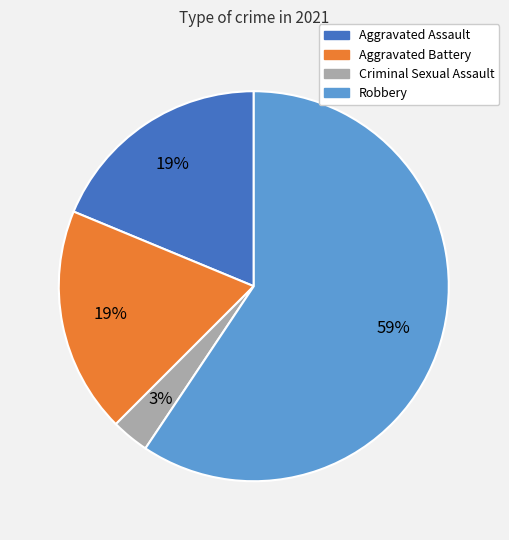

Does any single category account for the majority?

Yes